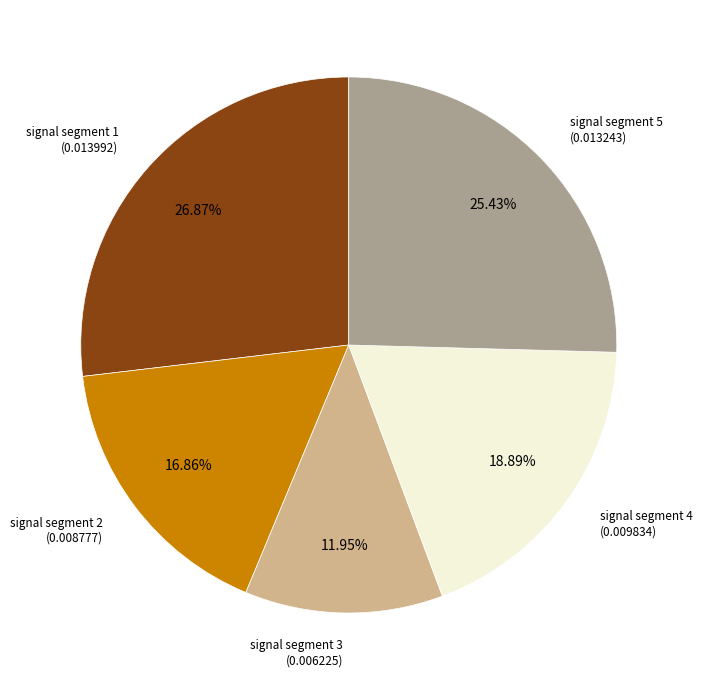

Does any single category account for the majority?

No